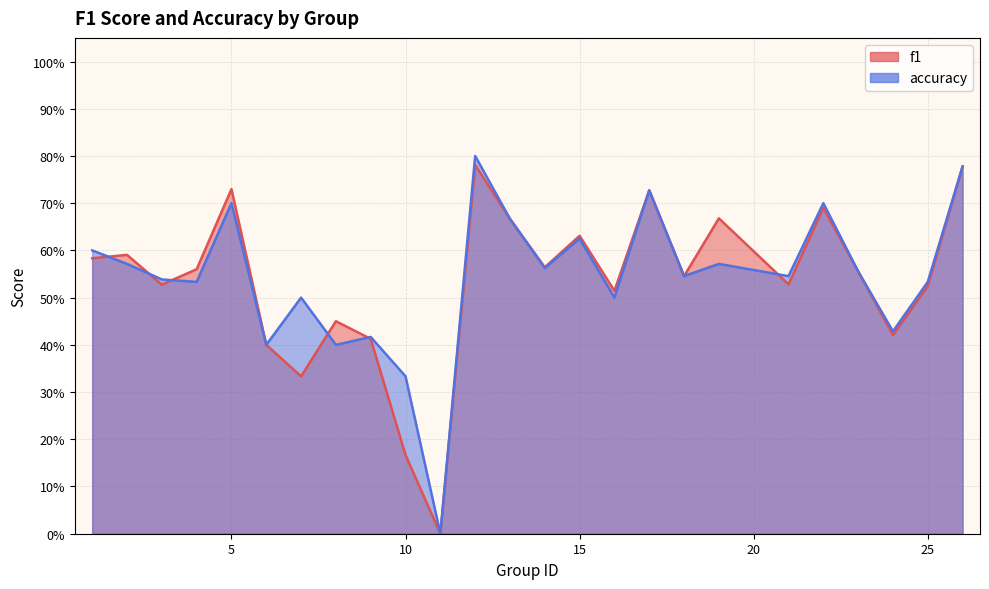

Reading left to right, extract all data points from this chart.

f1: 0.6	0.6	0.5	0.6	0.7	0.4	0.3	0.5	0.4	0.2	0.0	0.8	0.7	0.6	0.6	0.5	0.7	0.5	0.7	0.5	0.7	0.6	0.4	0.5	0.8
accuracy: 0.6	0.6	0.5	0.5	0.7	0.4	0.5	0.4	0.4	0.3	0.0	0.8	0.7	0.6	0.6	0.5	0.7	0.5	0.6	0.5	0.7	0.6	0.4	0.5	0.8